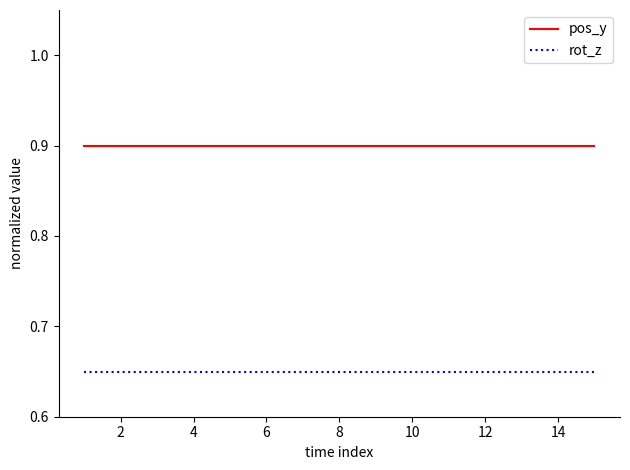

Does the chart display data point markers on the line(s)?

No